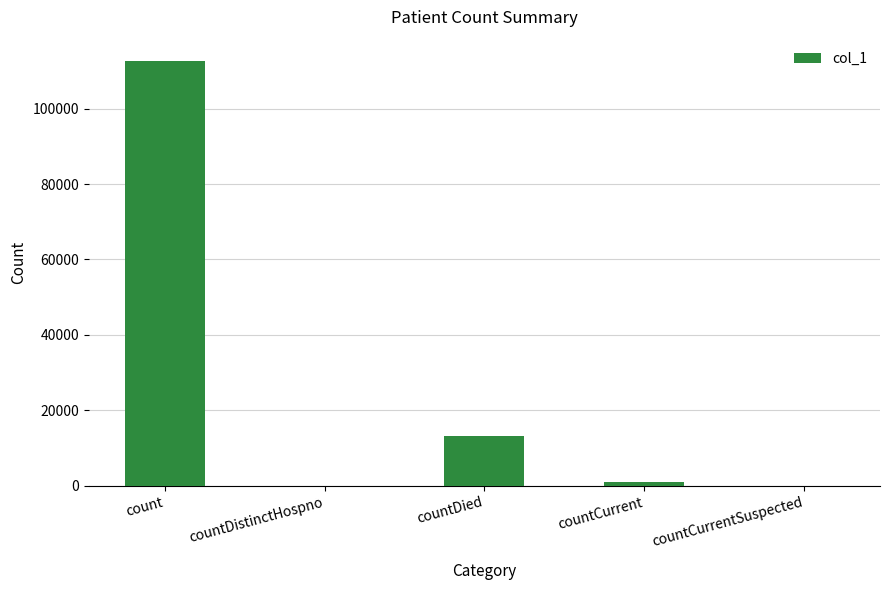

True or false: the data shows 154365 at count.

False